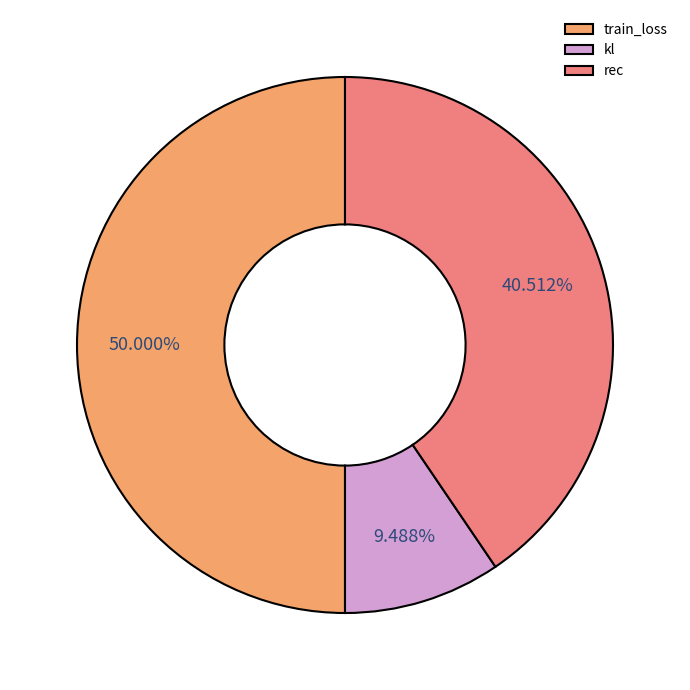

What is the total percentage of kl and train_loss?

59.5%